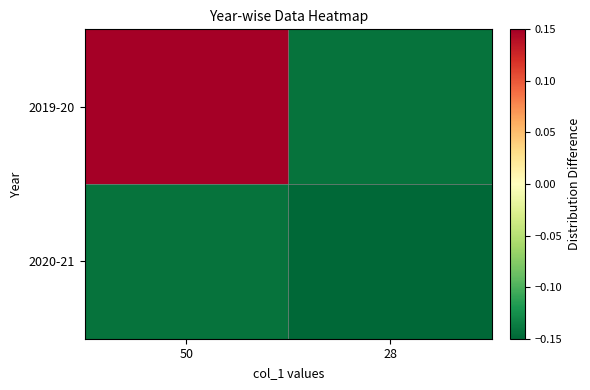

Rank the series by their maximum value, from lowest to highest.

2020-21, 2019-20